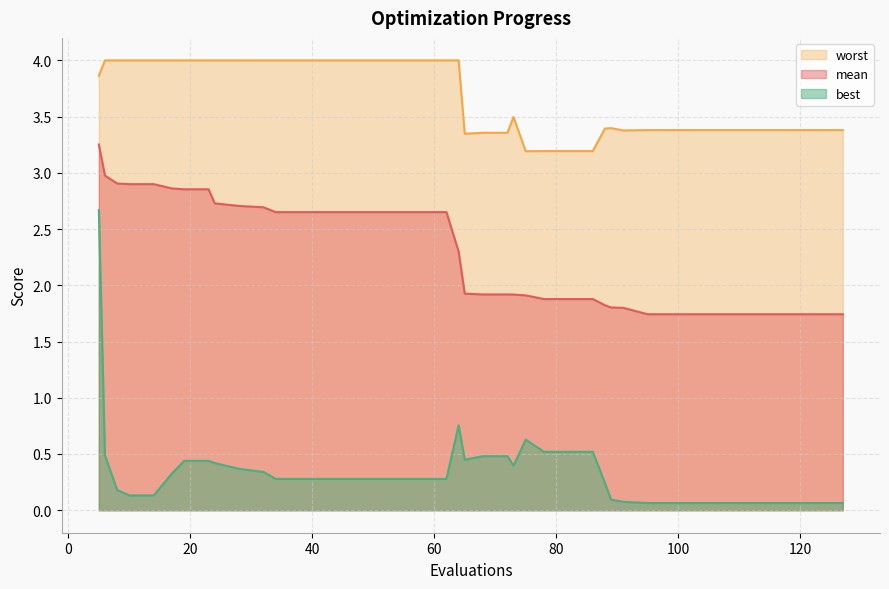

How many data points in mean are above 2?

20